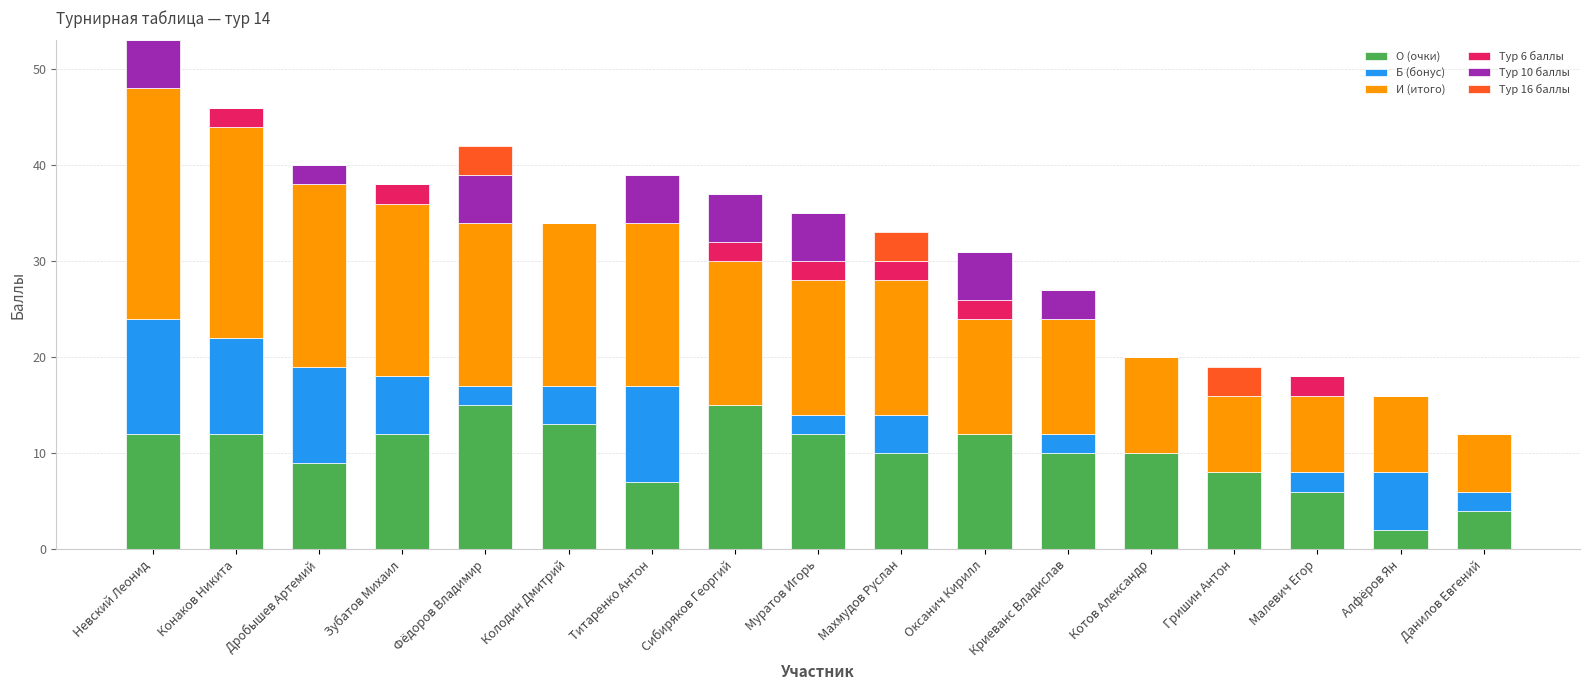

The О (очки) series shows 15 at Сибиряков Георгий. True or false?

True